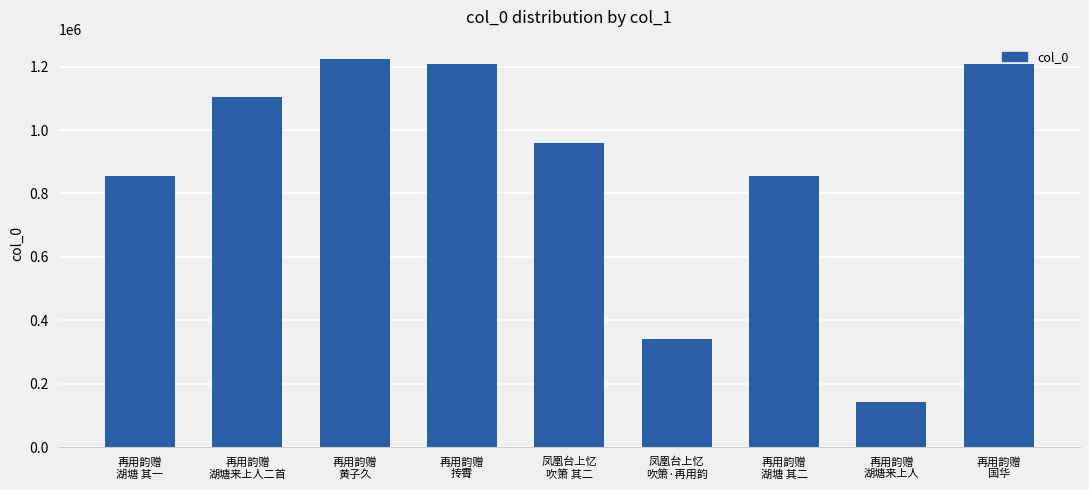

True or false: the data shows 197308 at 再用韵赠
湖塘来上人.

False